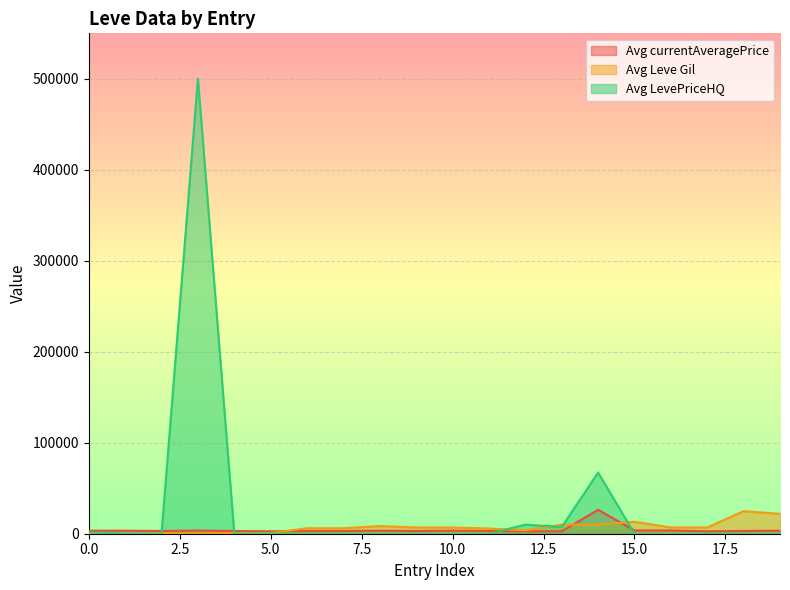

Which series has the largest total across all categories?

Avg LevePriceHQ